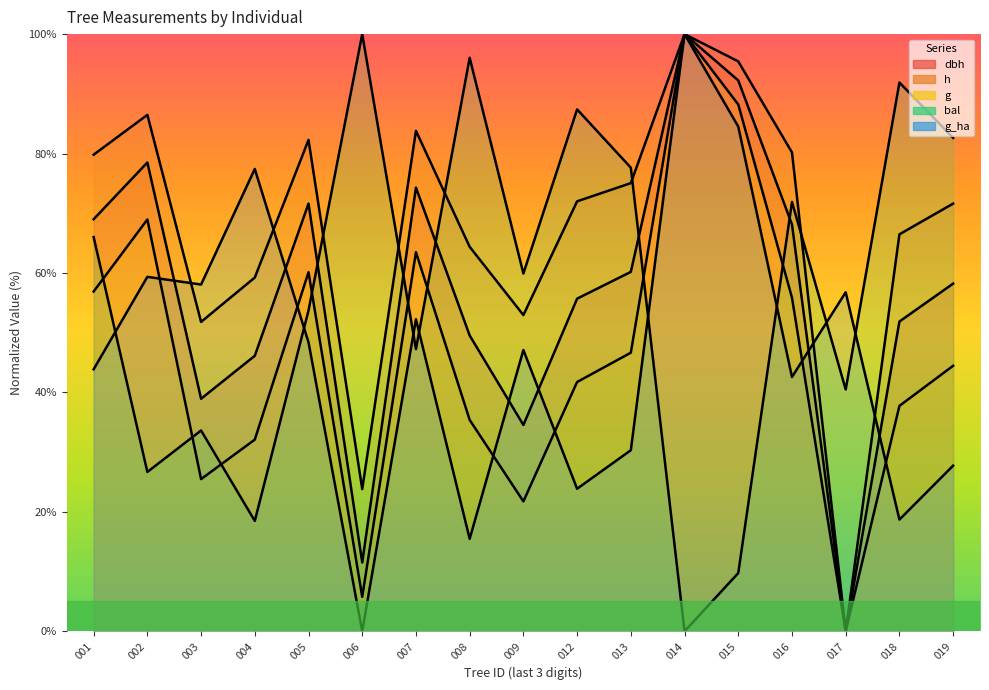

Rank the categories by dbh value from lowest to highest.

017, 006, 009, 003, 004, 008, 018, 012, 019, 013, 016, 001, 005, 007, 002, 015, 014